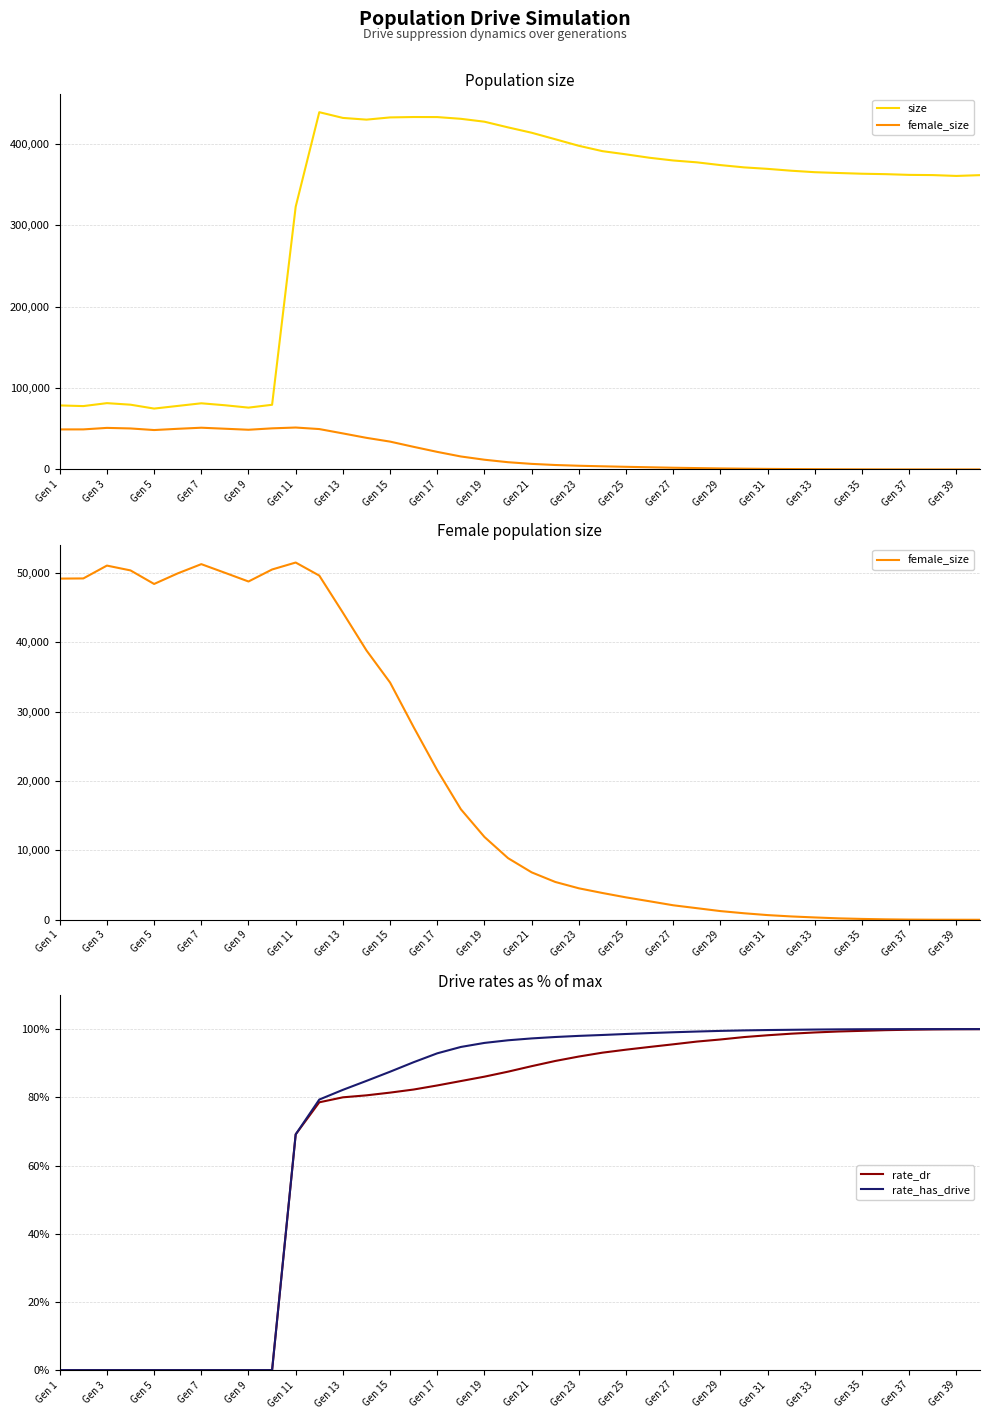

Where is rate_has_drive nearest to the value 49?

Gen 11